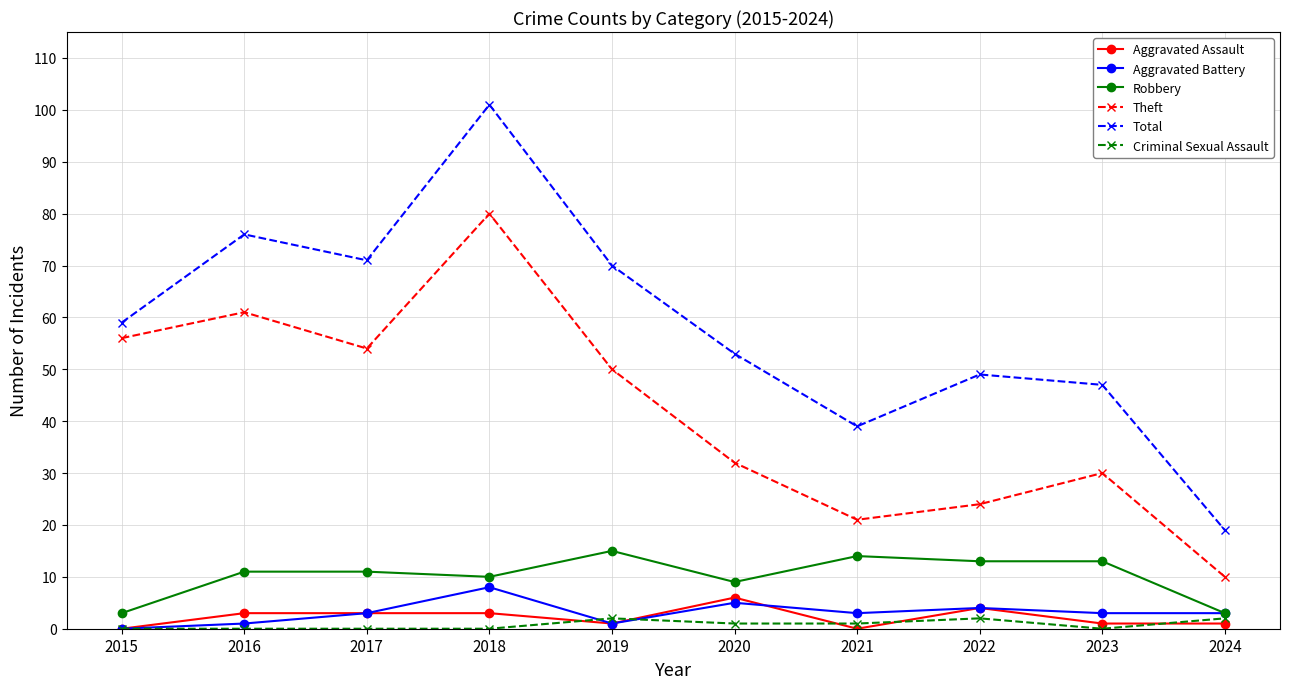

What is the approximate value of Total at 2020, to the nearest 5?

55